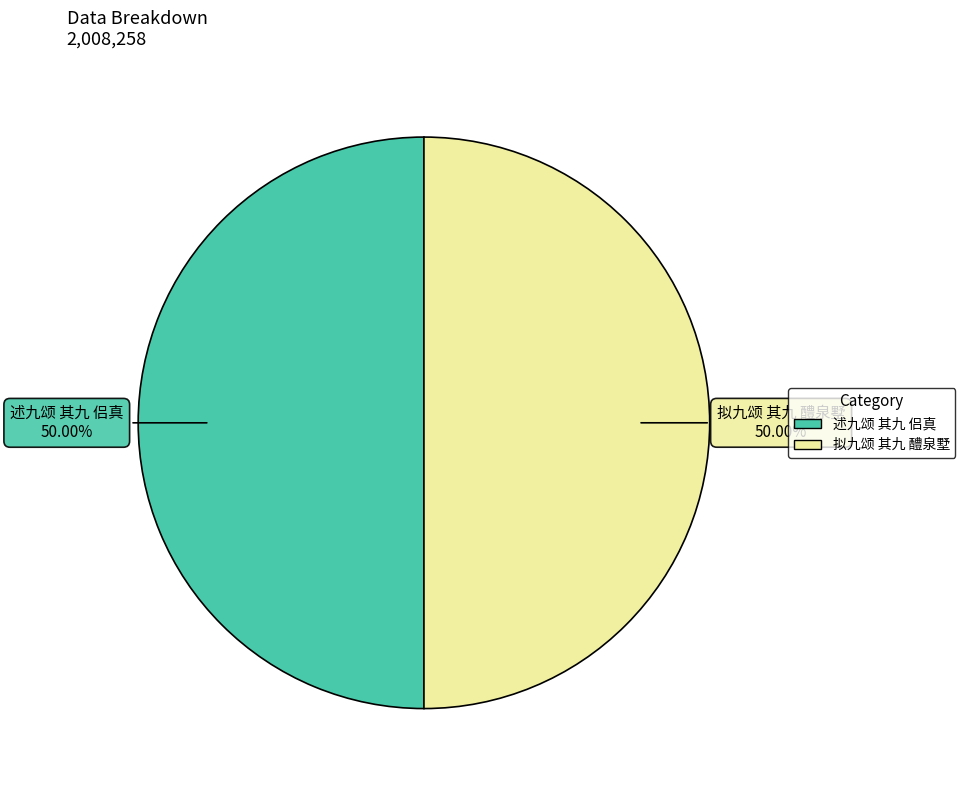

What is the ratio of the value at 拟九颂 其九 醴泉墅 to the value at 述九颂 其九 侣真?

1.0